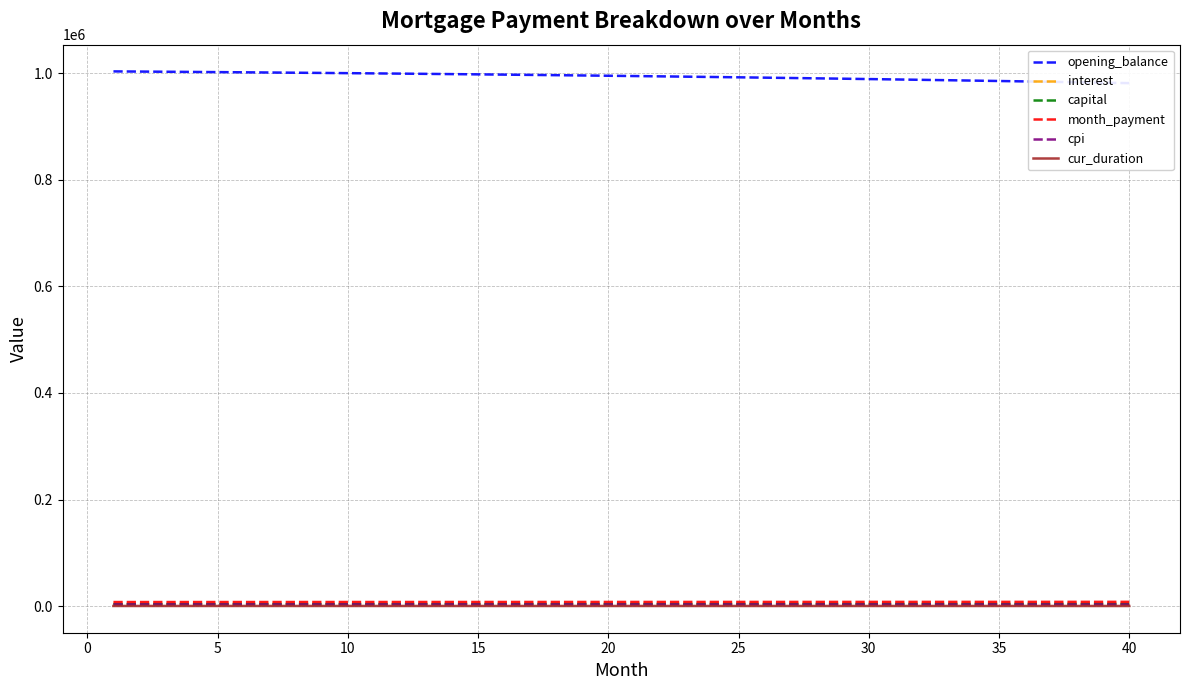

True or false: capital has more than 0 interior local peaks.

False